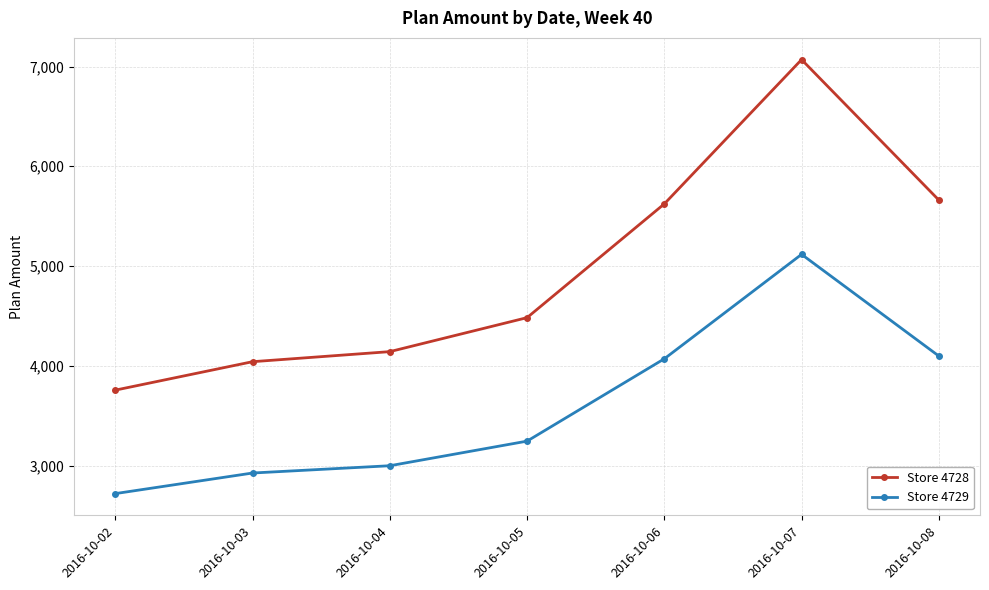

List the series in order of their peak value, highest first.

Store 4728, Store 4729